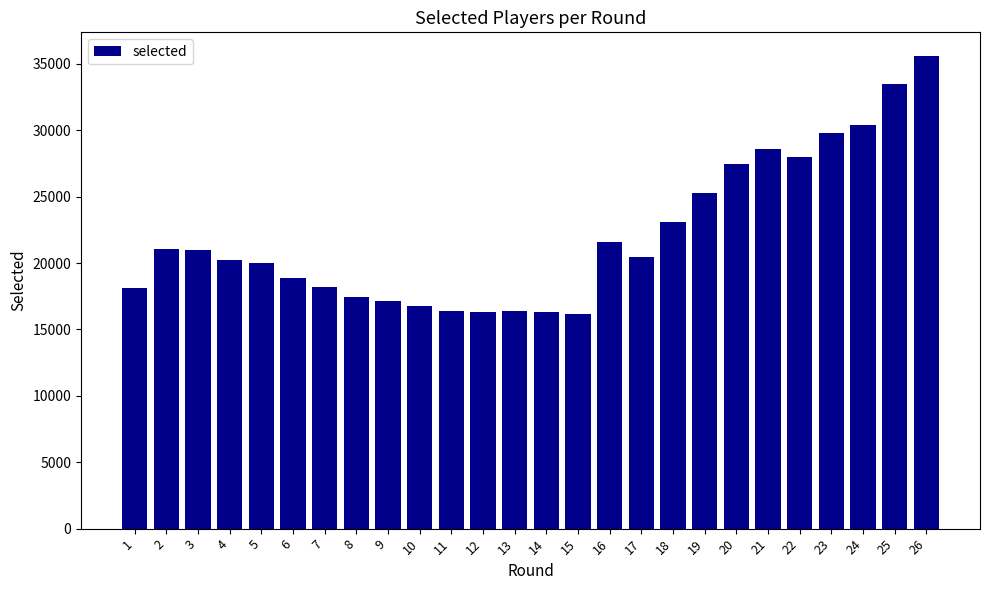

True or false: the data shows 15418 at 23.

False